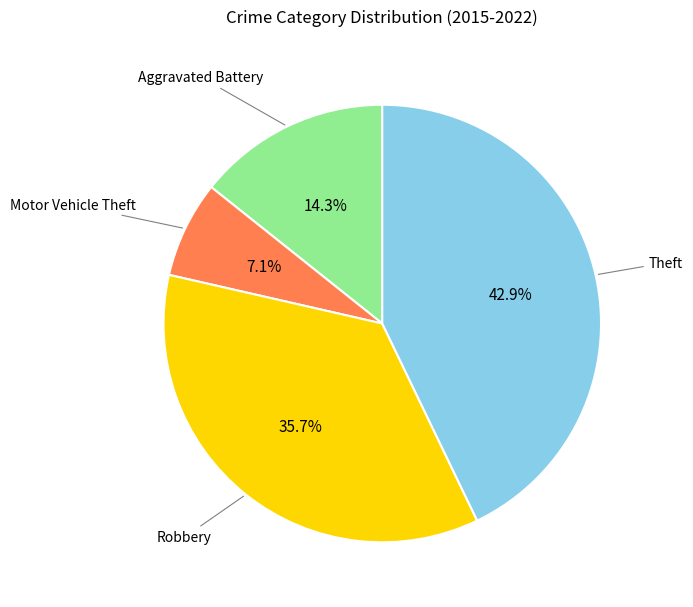

Is there any slice that represents more than half of the pie?

No